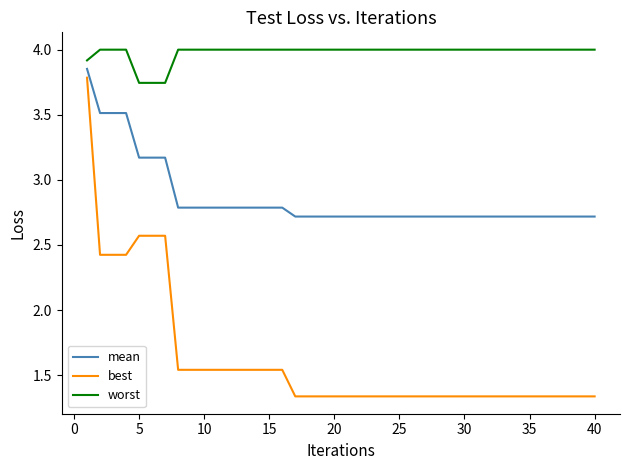

Which series has the widest spread of values?

best